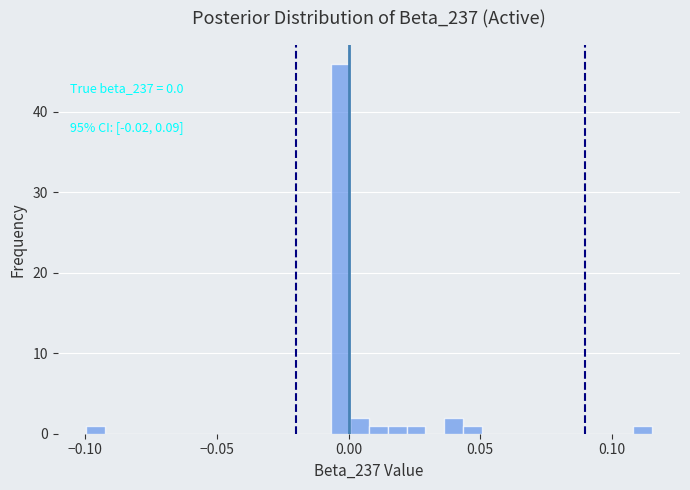

Around what value on the x-axis is the tallest bar? Give the approximate position of its centre, as read against the axis.

-0.005